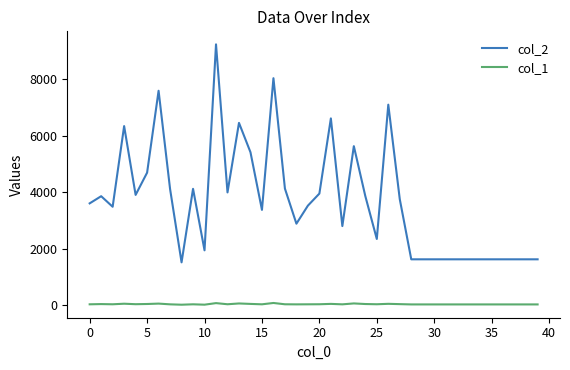

What is the maximum value shown in the chart?

9226